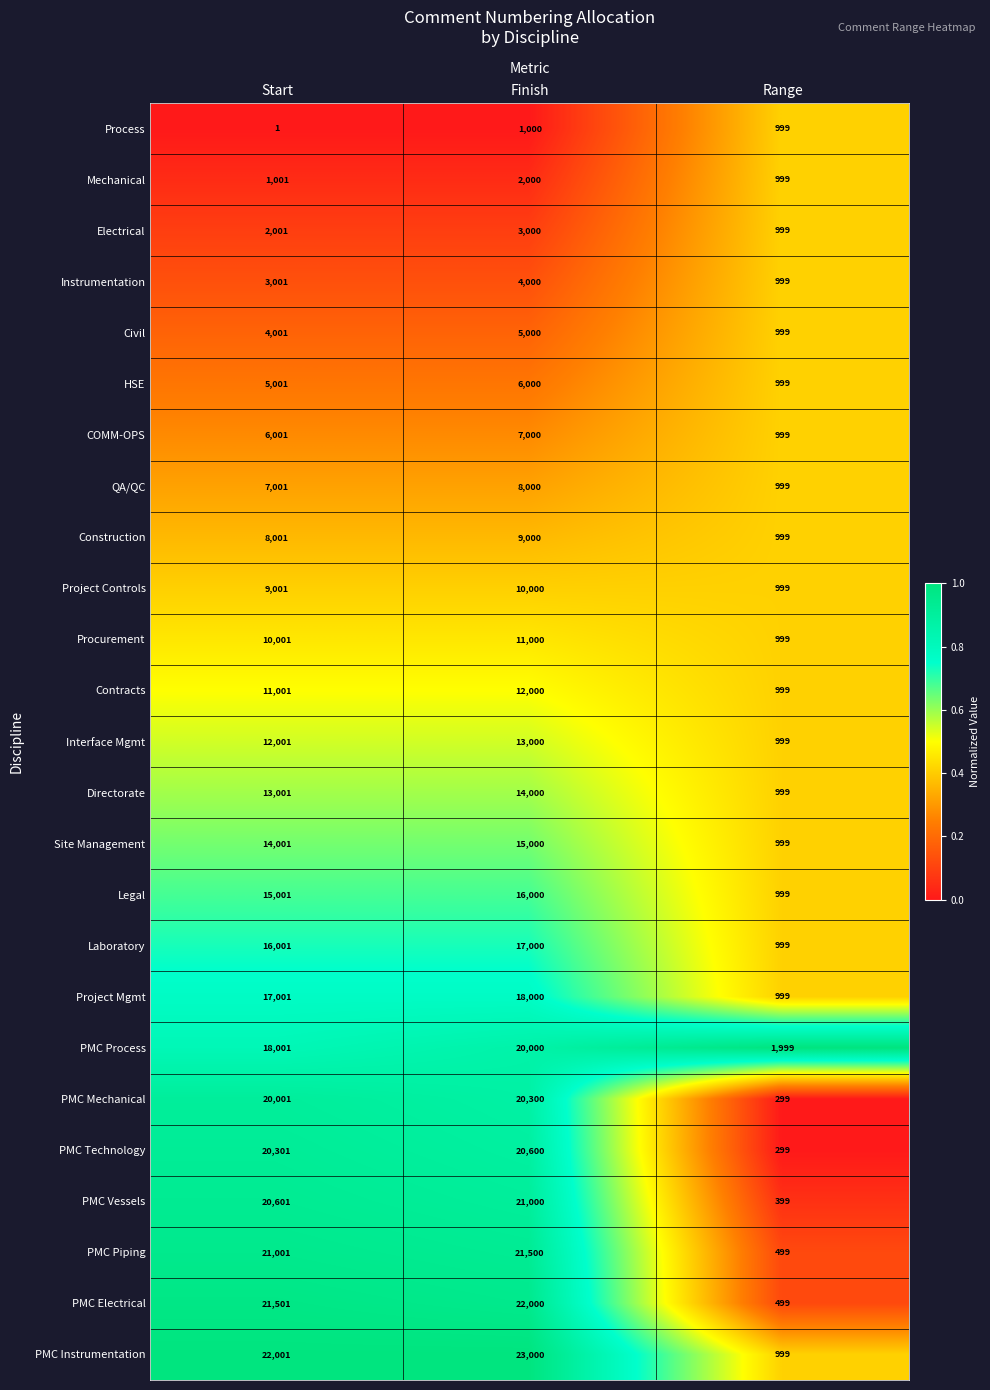

What is the greatest value displayed?

23000